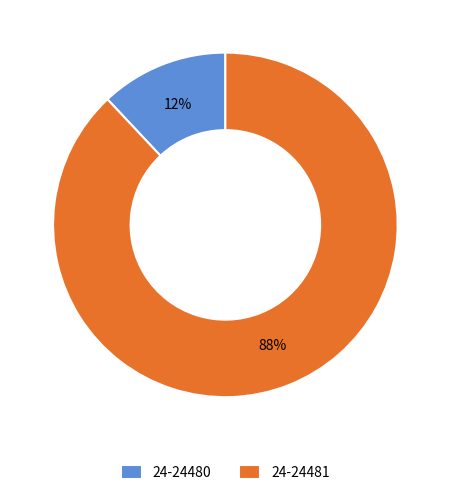

How many segments does this pie chart have?

2